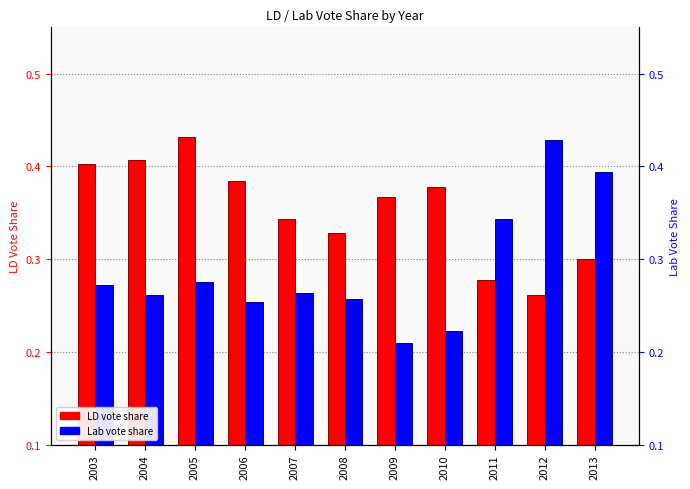

How many Lab values are between 0 and 1?

11